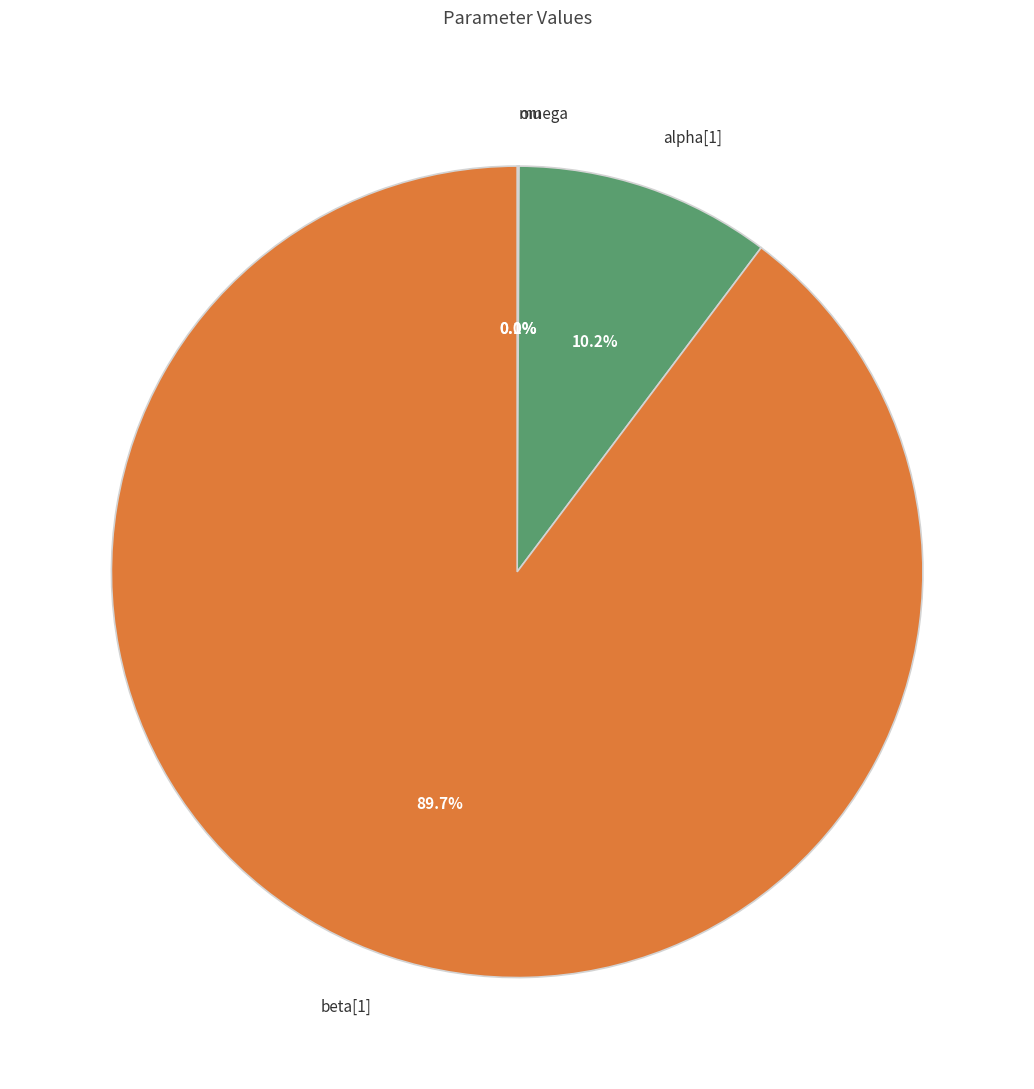

What percentage is NOT represented by alpha[1]?

89.8%